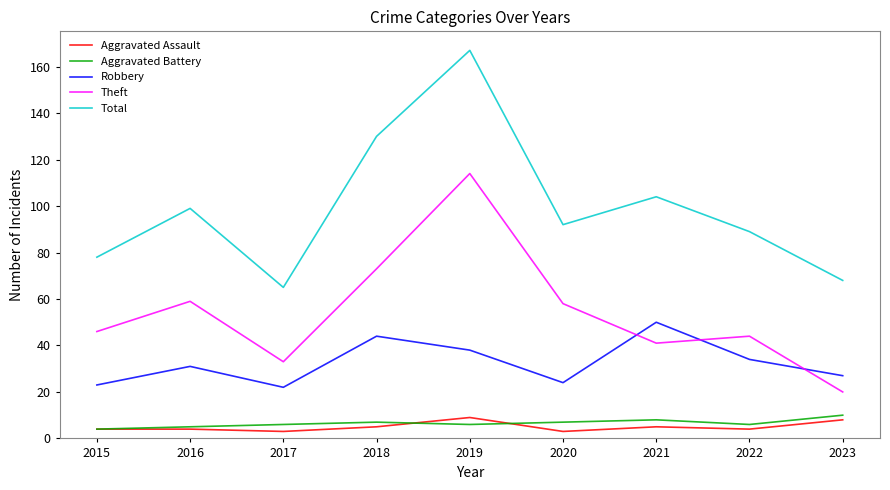

How many interior local valleys does the Total series have?

2